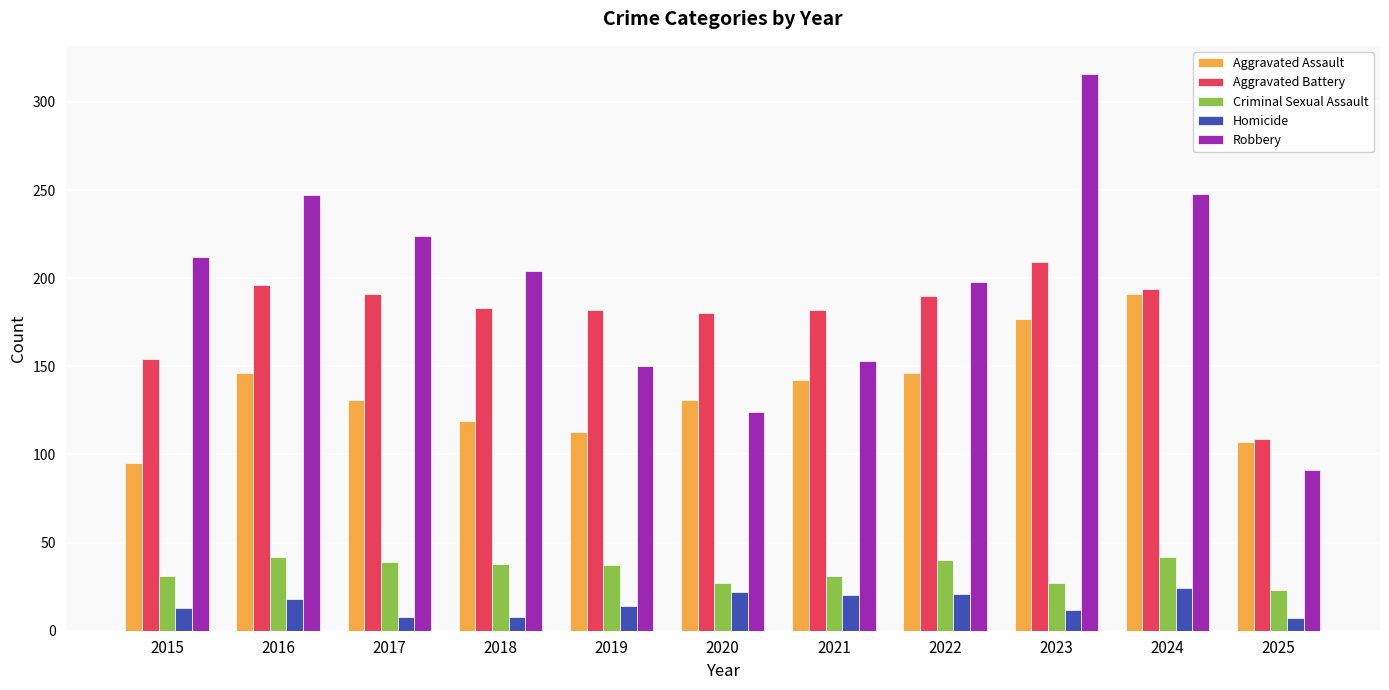

Which series has the largest range (max minus min)?

Robbery